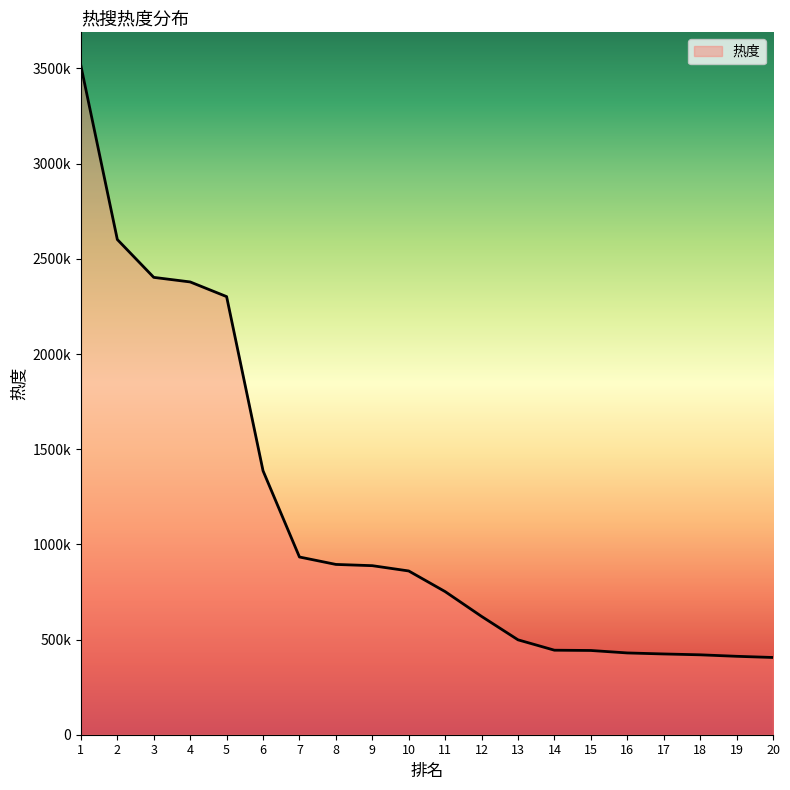

Is this an area chart (filled region under the line)?

Yes